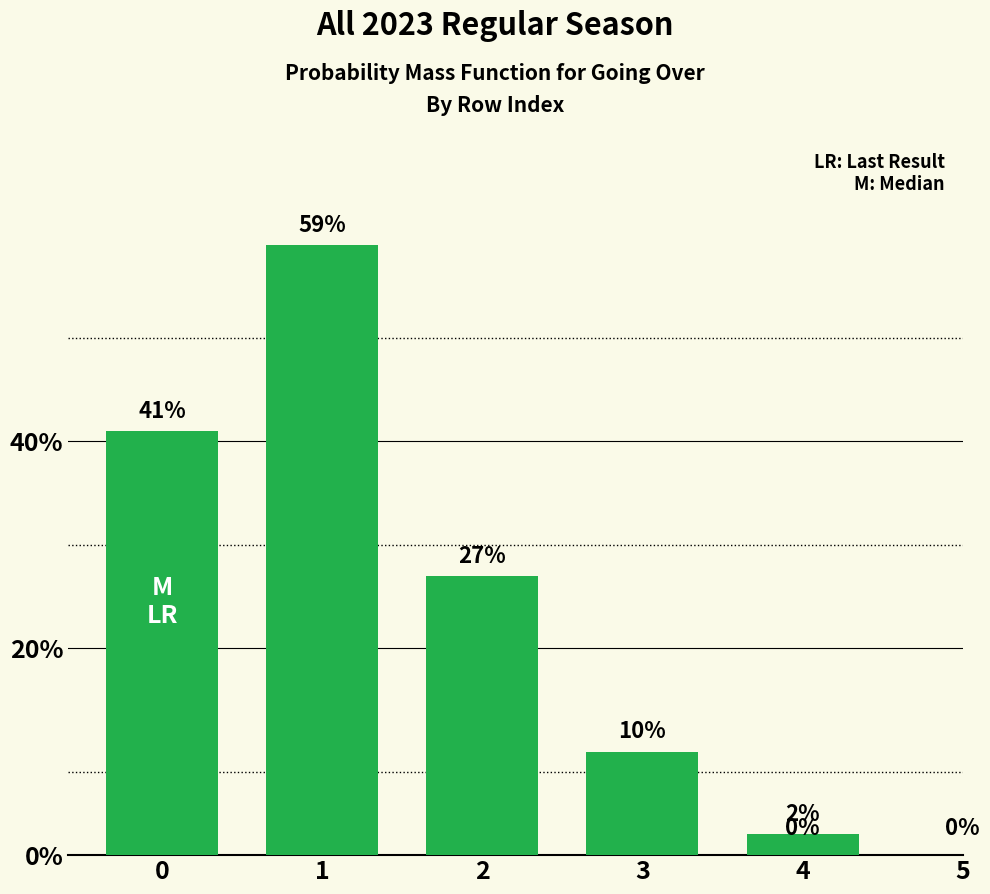

Count the values in the range 10 to 41.

3